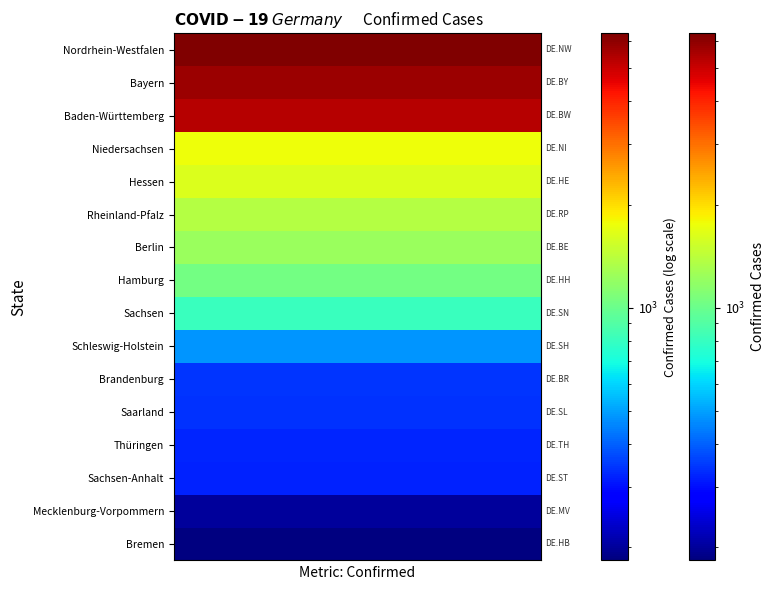

List the labels in order of value, smallest first.

Bremen, Mecklenburg-Vorpommern, Sachsen-Anhalt, Thüringen, Saarland, Brandenburg, Schleswig-Holstein, Sachsen, Hamburg, Berlin, Rheinland-Pfalz, Hessen, Niedersachsen, Baden-Württemberg, Bayern, Nordrhein-Westfalen